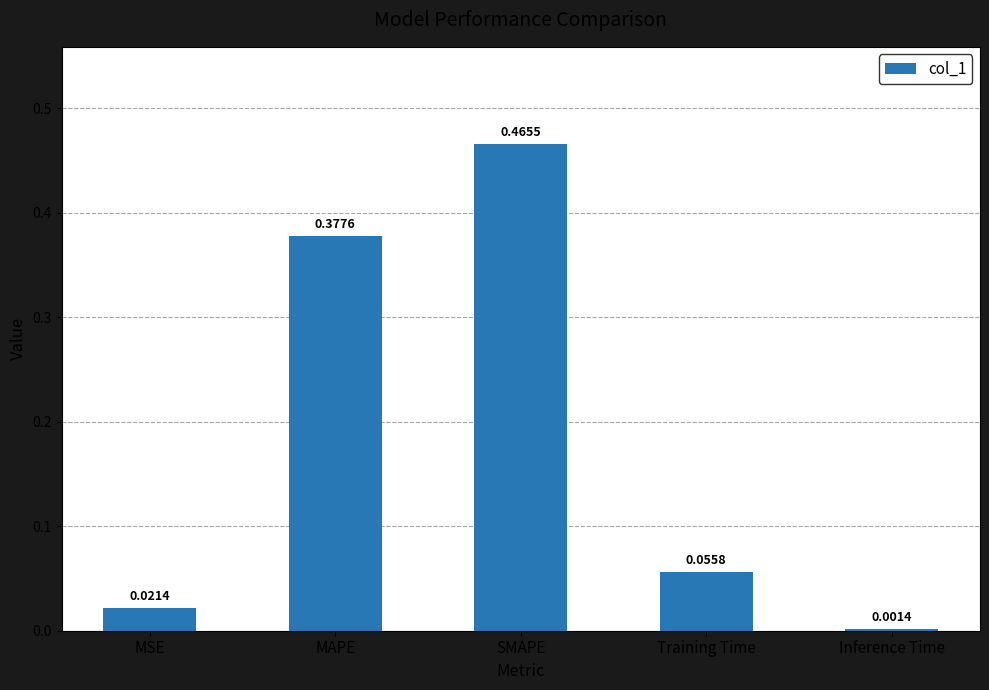

Which has a higher value, SMAPE or MSE?

SMAPE